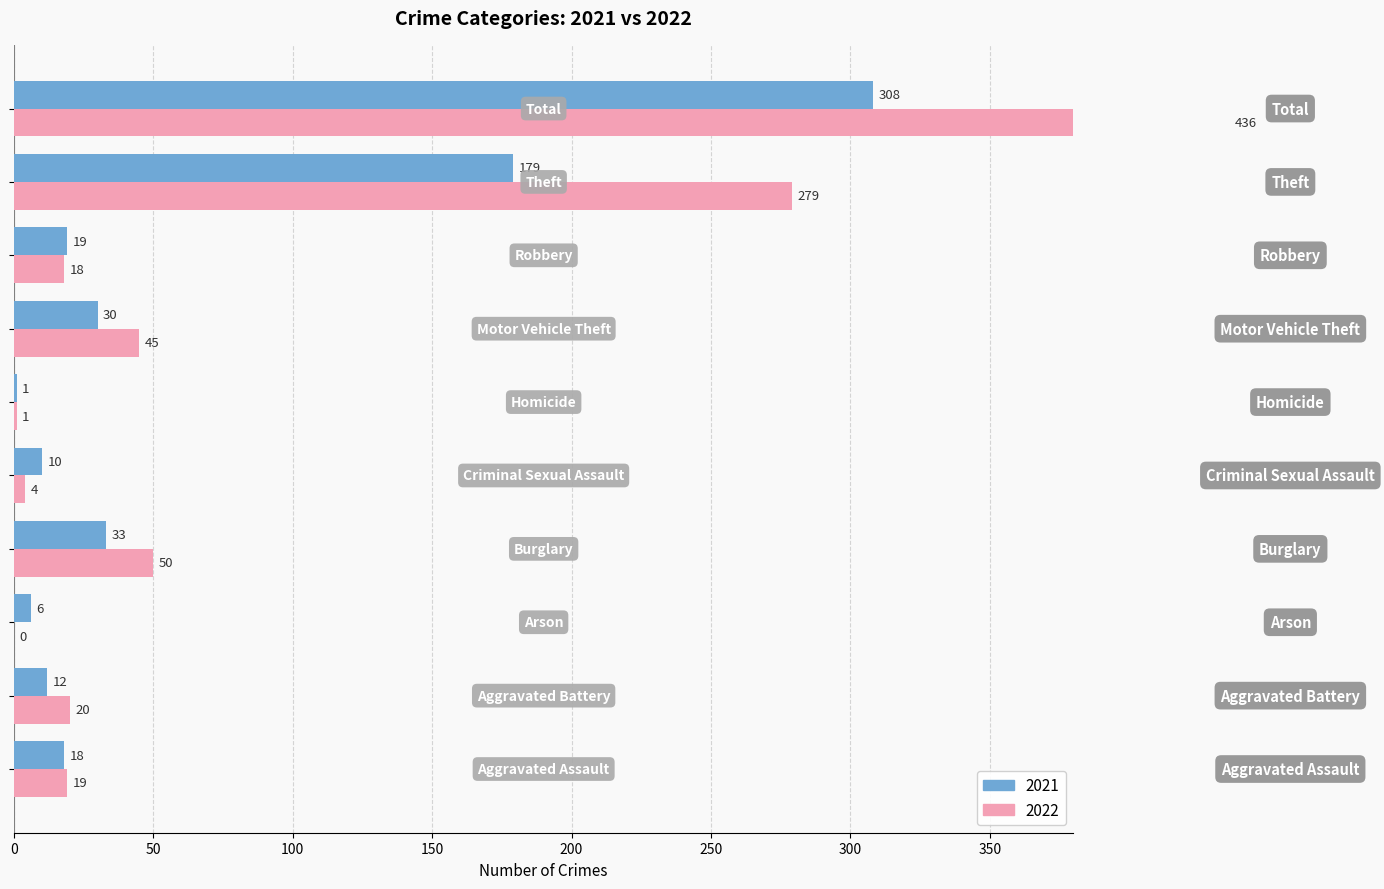

What are all the series names shown in the legend?

2021, 2022